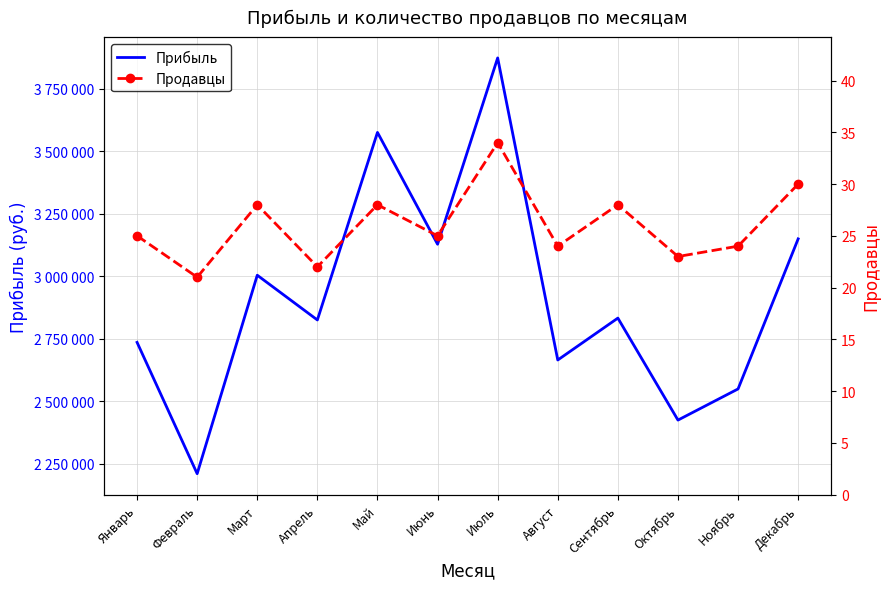

True or false: Продавцы and Прибыль intersect in this chart.

False